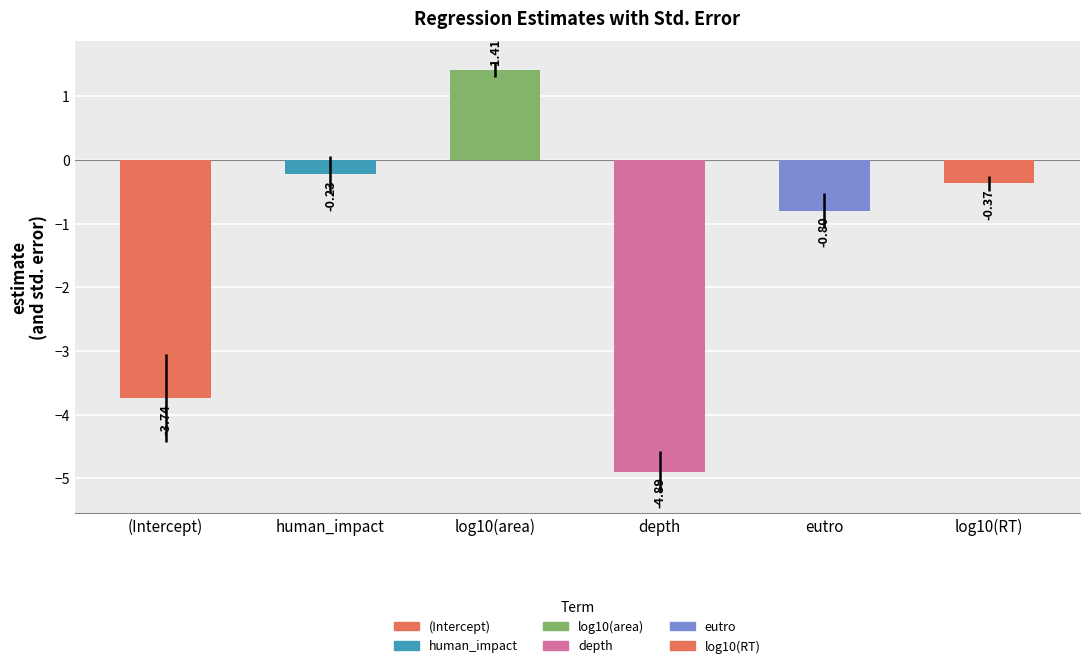

What is the change in value from human_impact to log10(area)?

+1.6